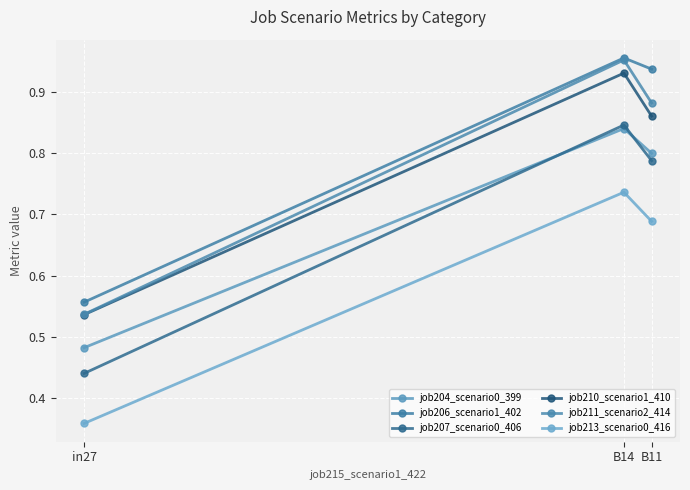

How many series are shown in this chart?

6